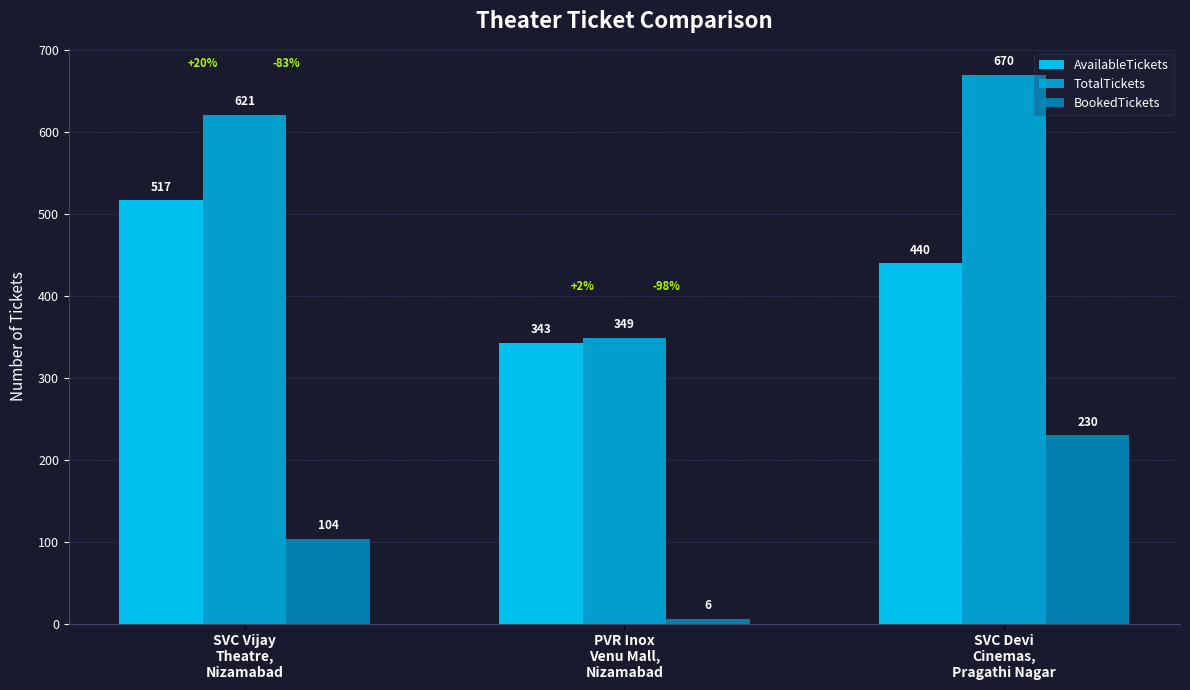

How many TotalTickets values are between 349 and 670?

3